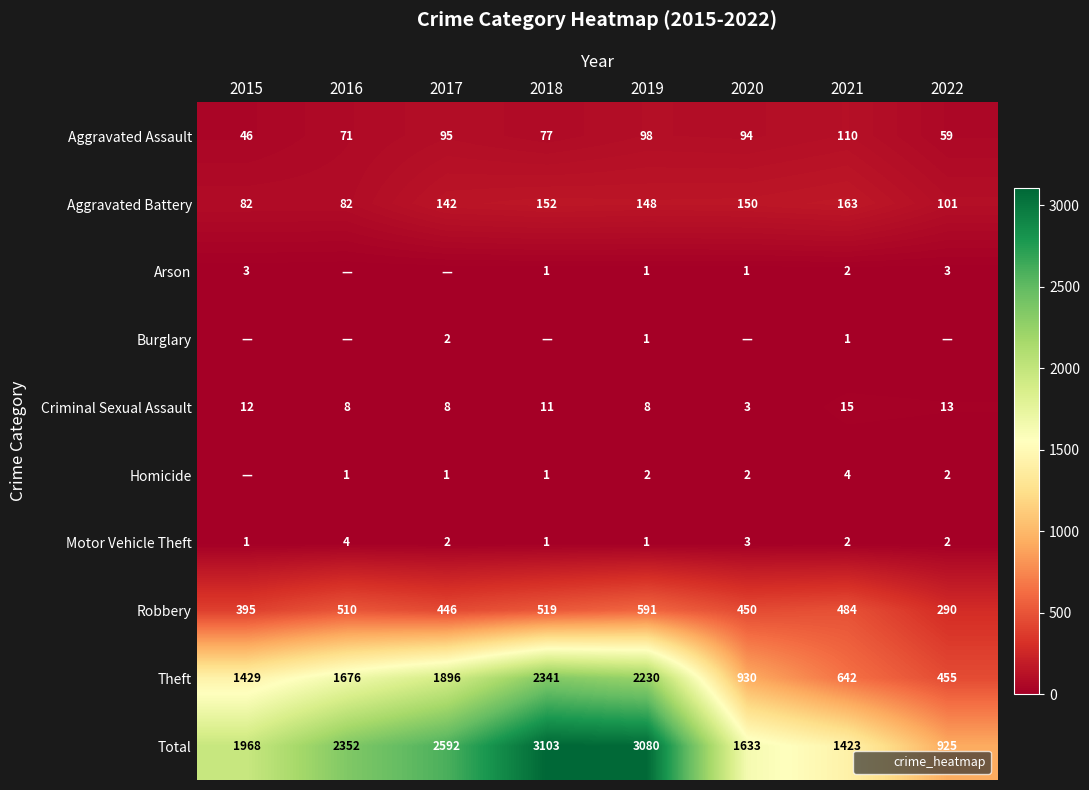

Which series has the widest spread of values?

Total